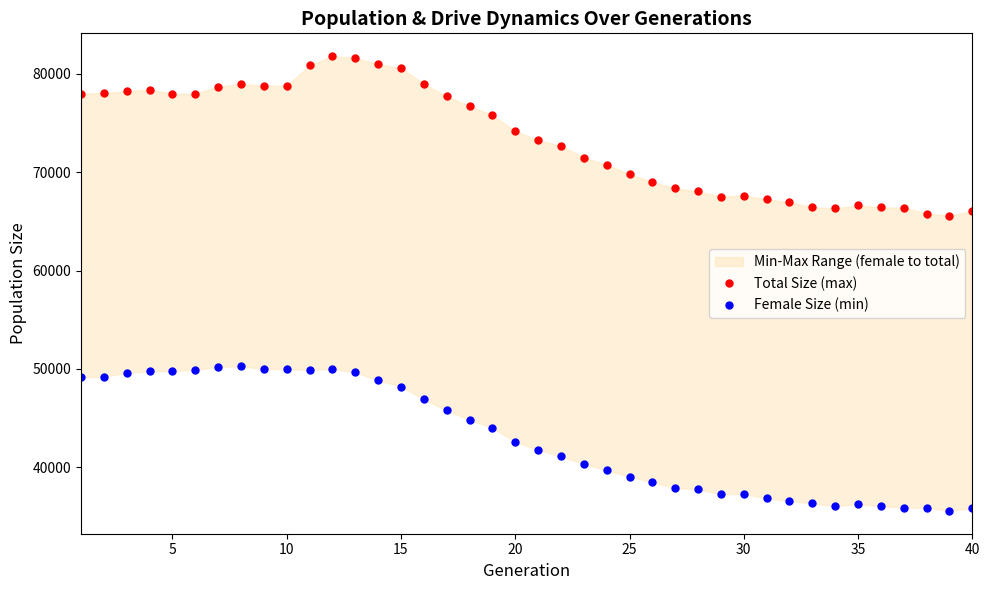

Does the chart have visible grid lines?

No